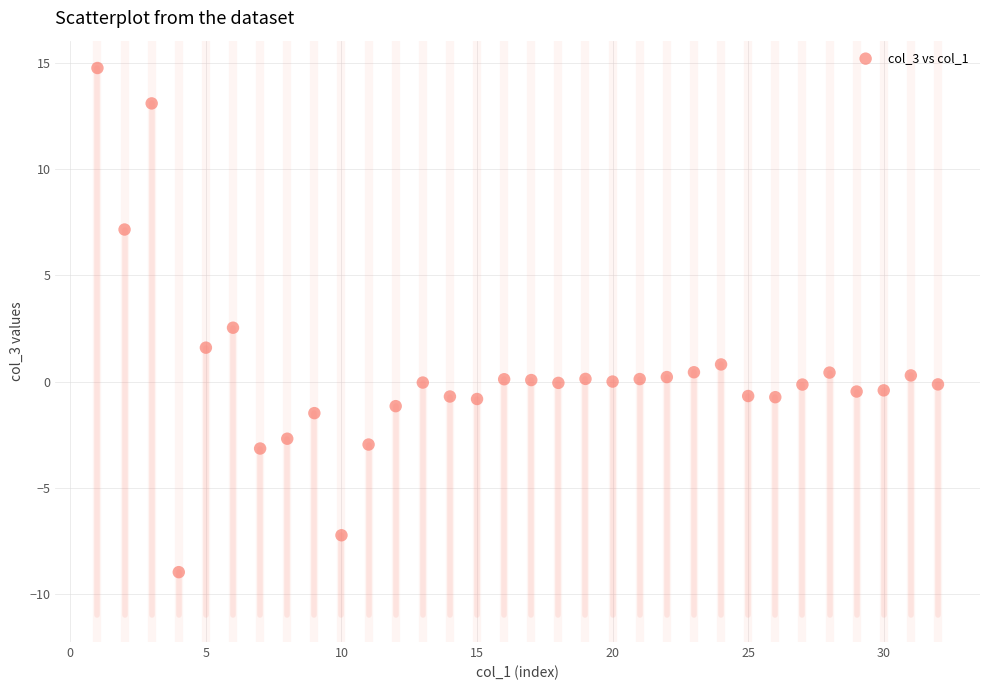

What is the range of Y values (max minus min)?

23.7